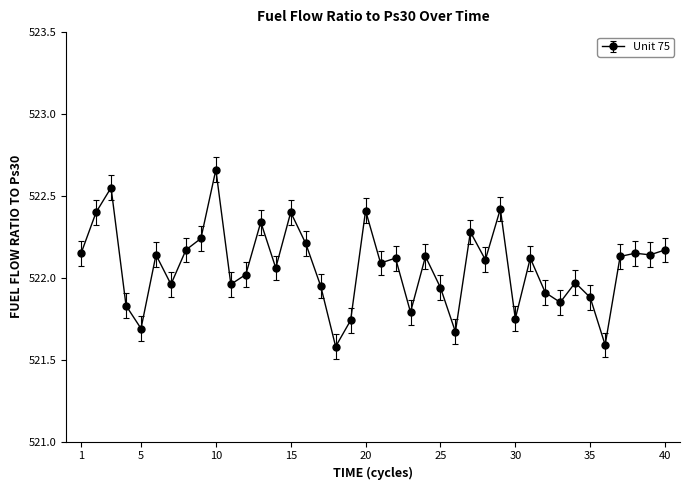

What is the minimum value shown in the chart?

521.6